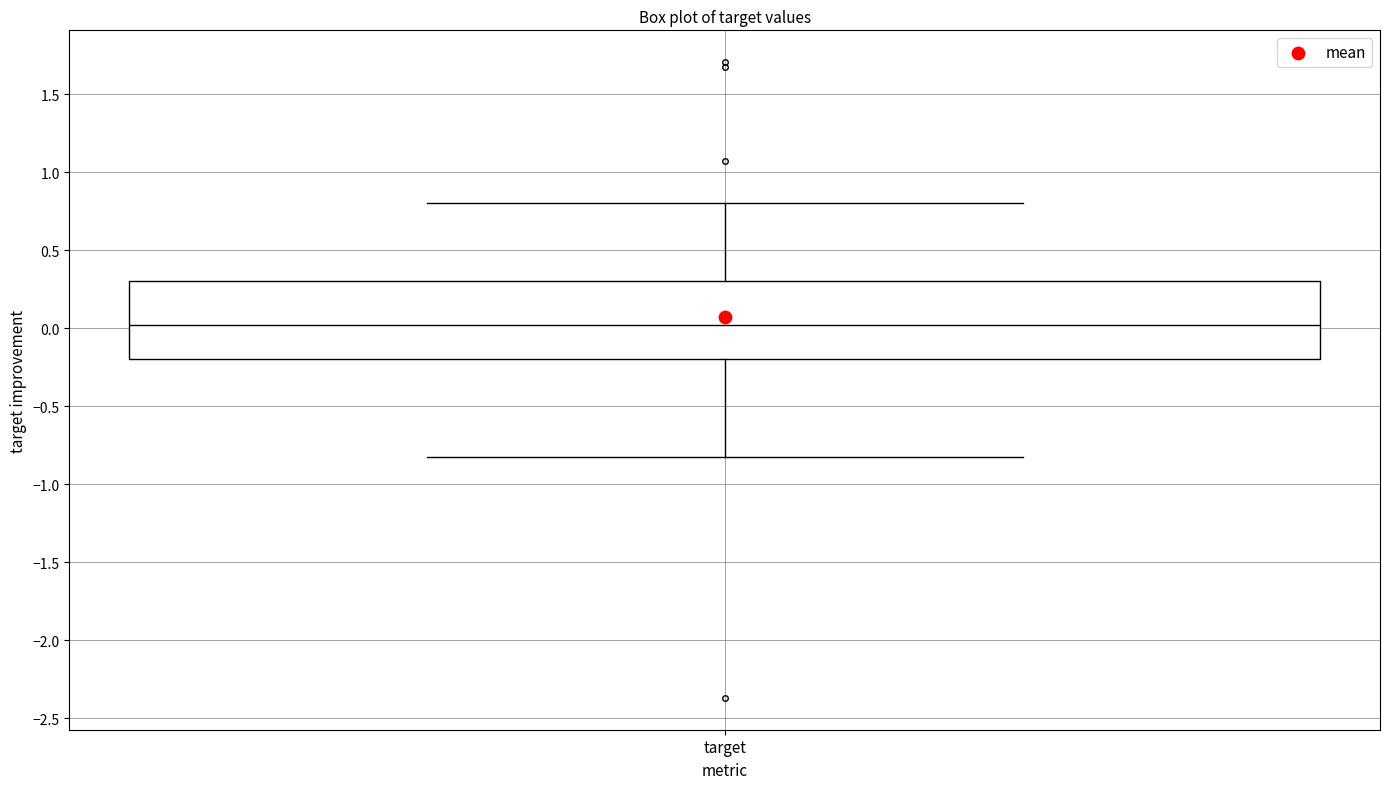

Transcribe this box plot: give where the median line is, the range the box spans, and where the two whiskers end, as read against the y-axis. The values are not printed on the chart, so give them approximately, as read against the axis.

median 0.00, box -0.20 to 0.30, whiskers -0.85 to 0.80